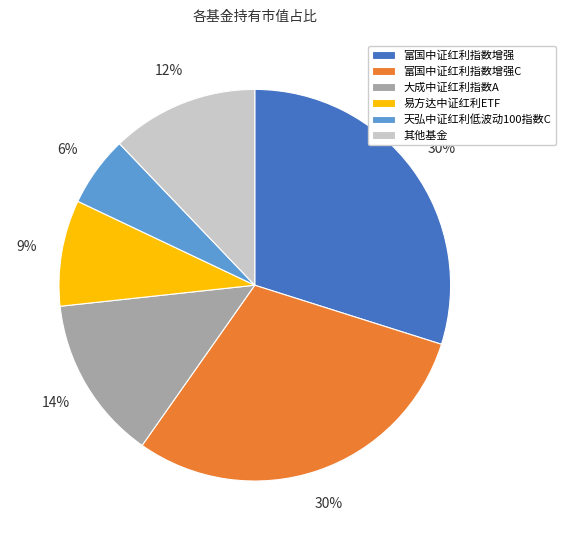

Is it true that 其他基金 is 18% of the pie?

False